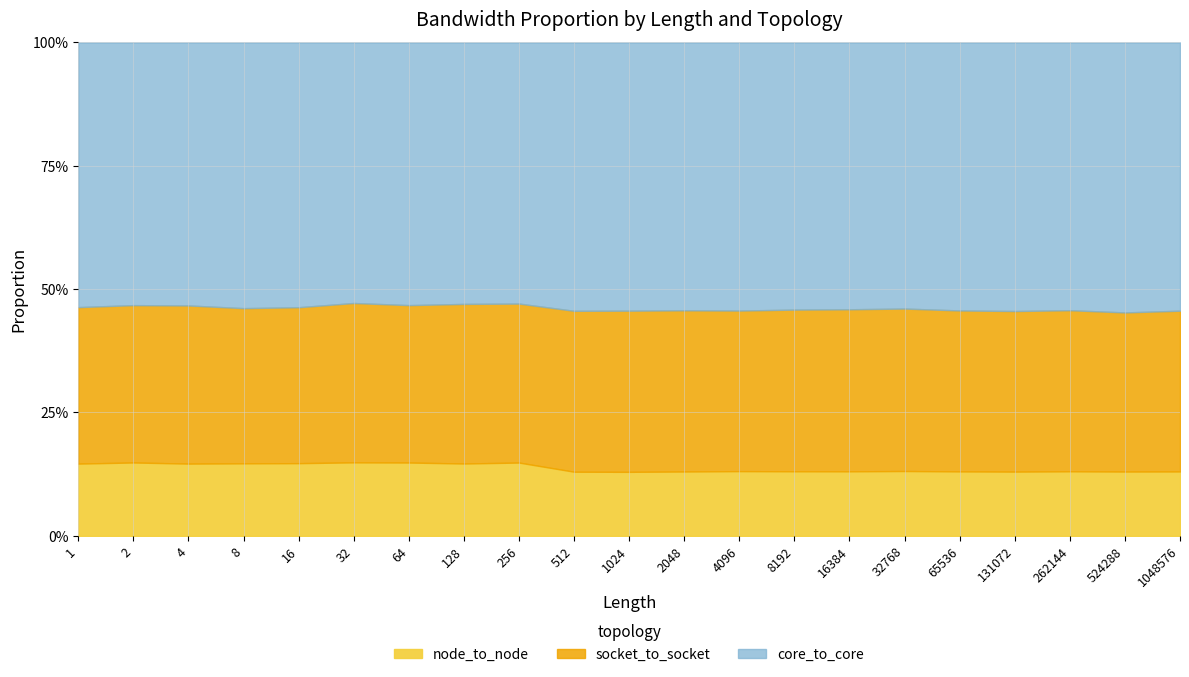

What are all the series names shown in the legend?

node_to_node, socket_to_socket, core_to_core